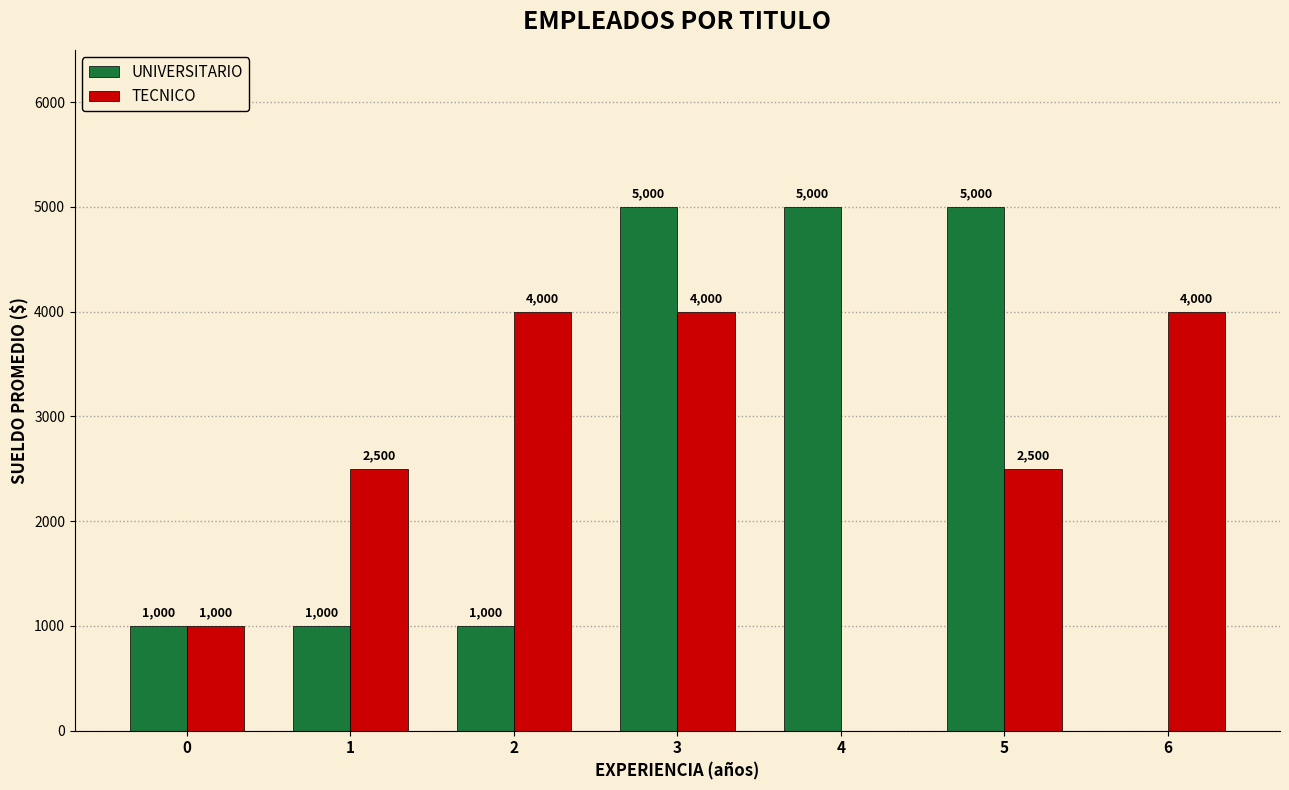

What is the maximum value for UNIVERSITARIO?

5000